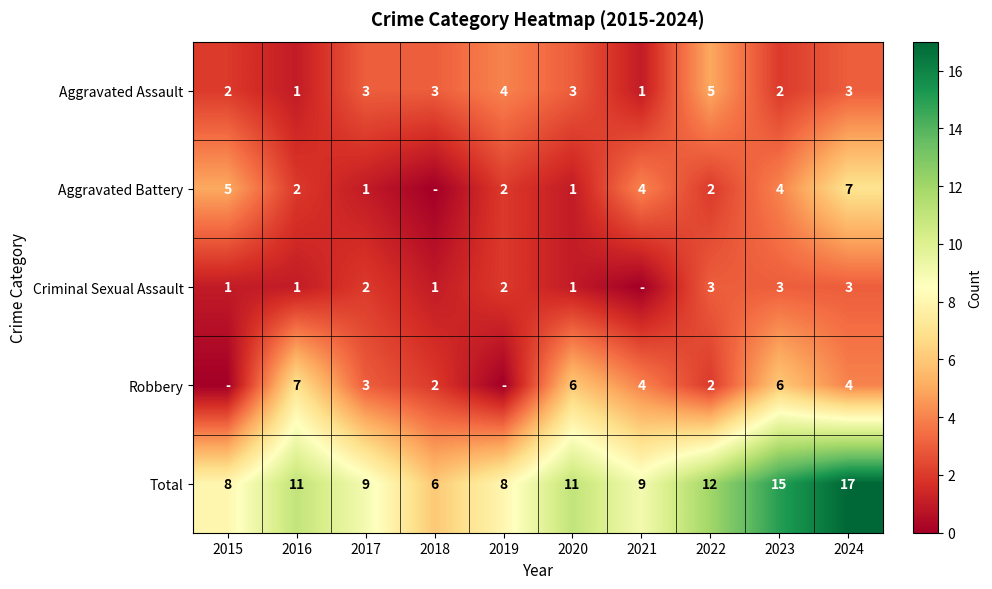

Which category has the lowest value in the Total series?

2018